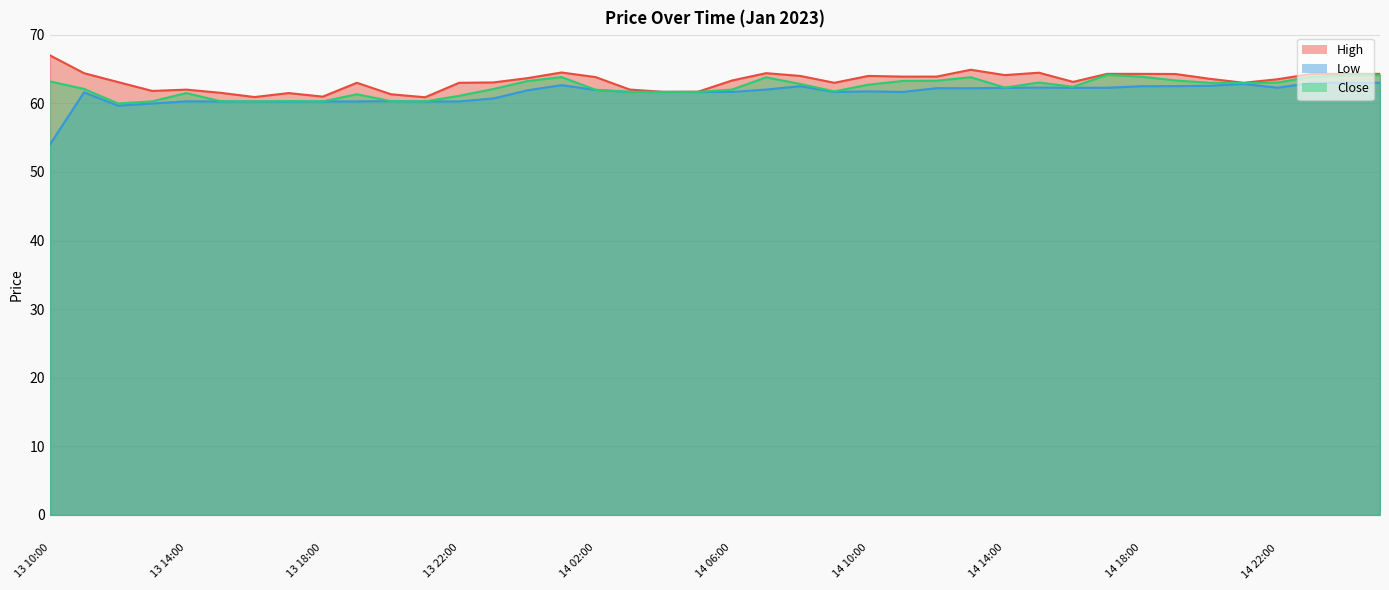

How many distinct data groups are displayed?

3